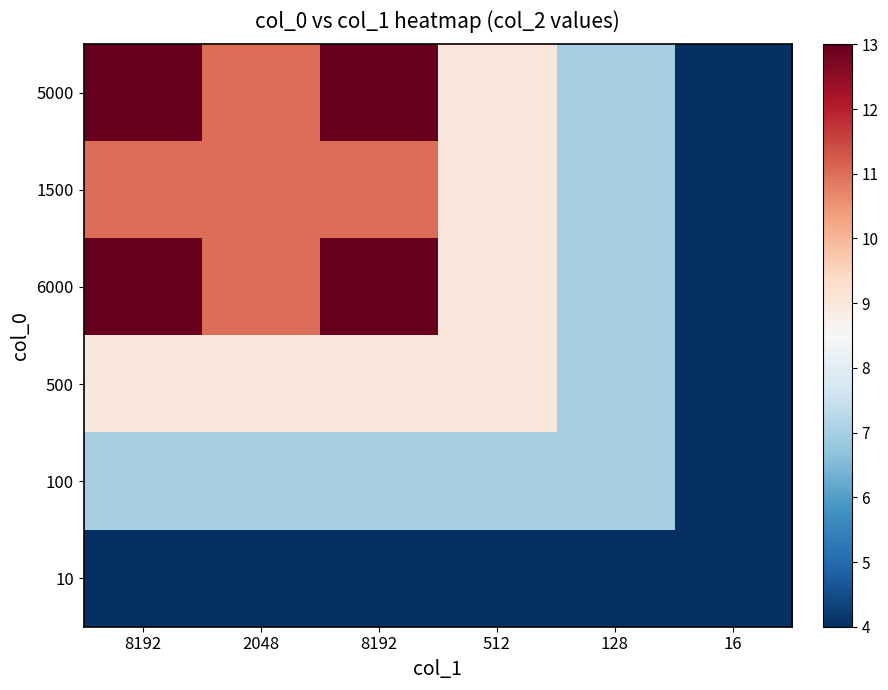

Reading left to right, what are all the values shown in this chart?

5000: 8192=13	2048=11	8192=13	512=9	128=7	16=4
1500: 8192=11	2048=11	8192=11	512=9	128=7	16=4
6000: 8192=13	2048=11	8192=13	512=9	128=7	16=4
500: 8192=9	2048=9	8192=9	512=9	128=7	16=4
100: 8192=7	2048=7	8192=7	512=7	128=7	16=4
10: 8192=4	2048=4	8192=4	512=4	128=4	16=4